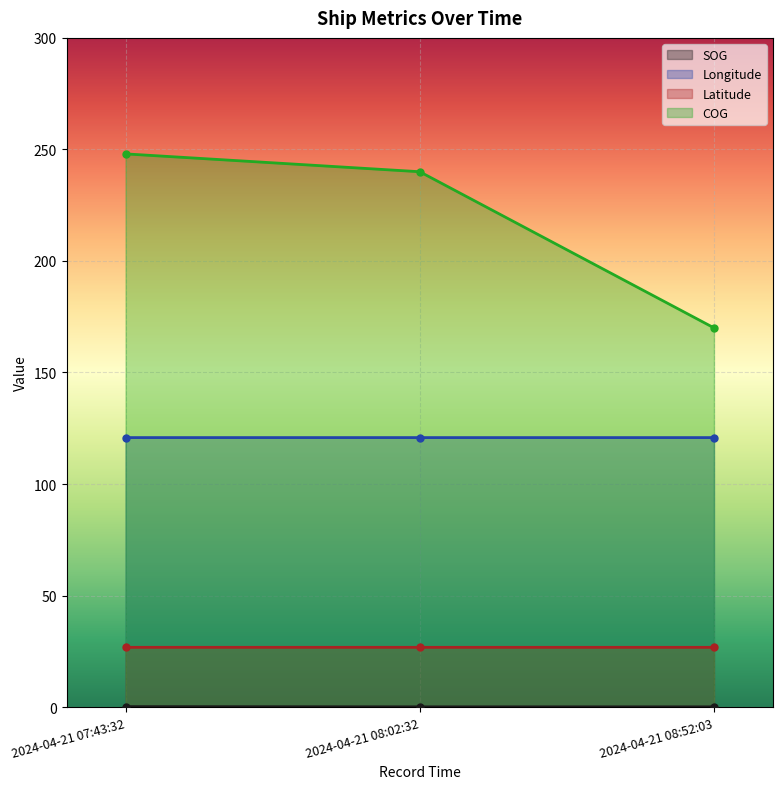

Which category has the lowest value across all series?

2024-04-21 08:02:32